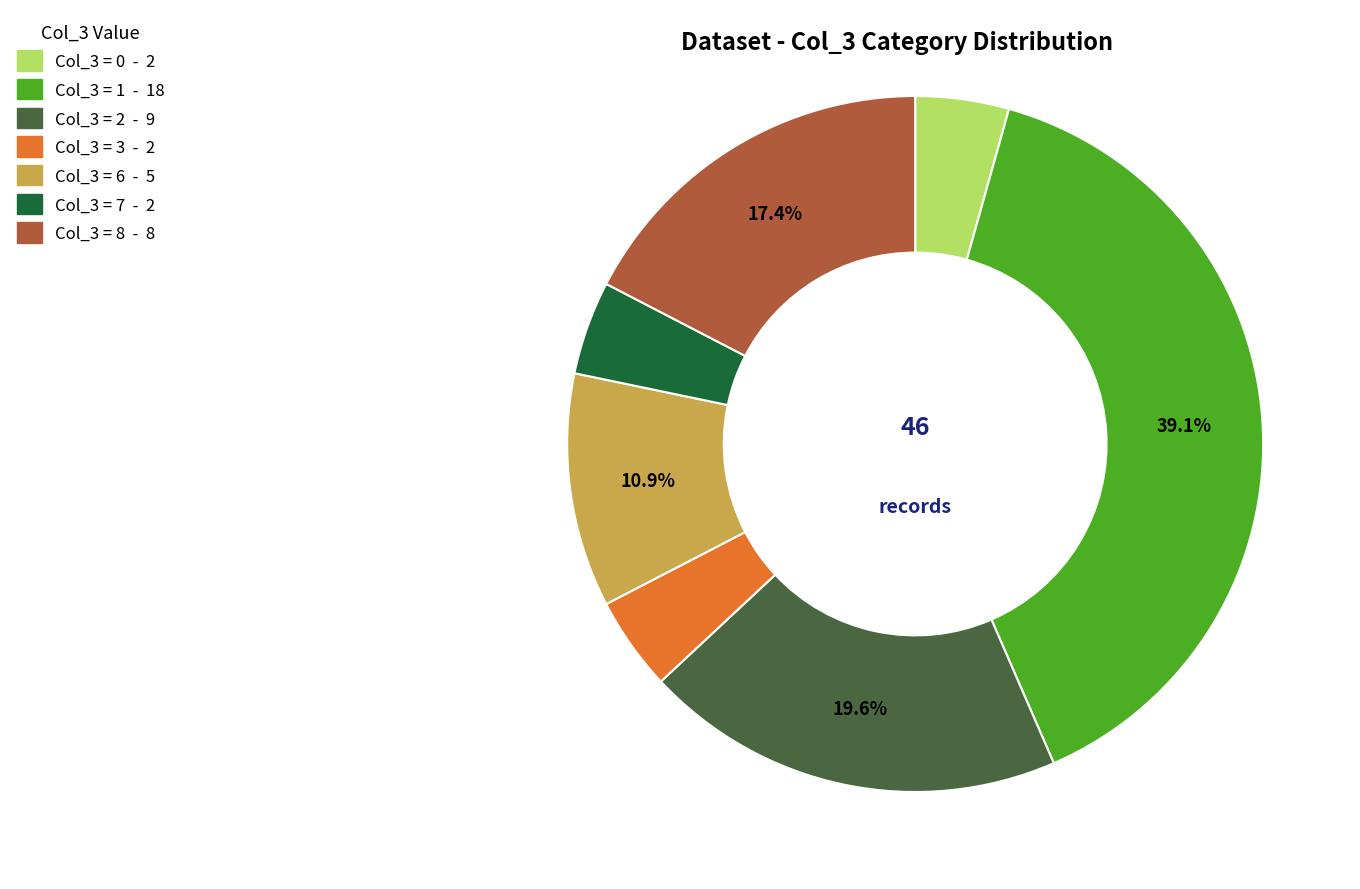

Is there a majority slice in this chart?

No